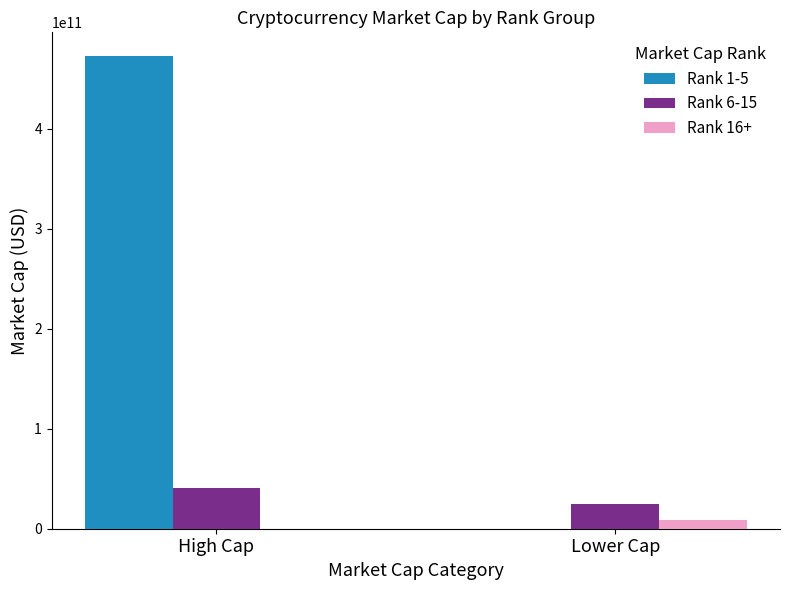

Which category has the highest value in the Rank 16+ series?

Lower Cap